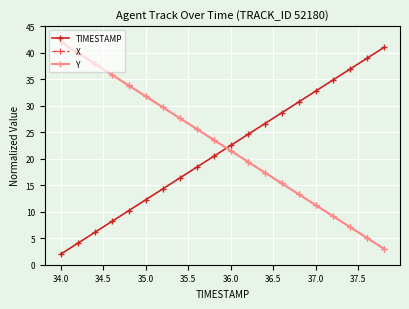

Does the chart display data point markers on the line(s)?

Yes